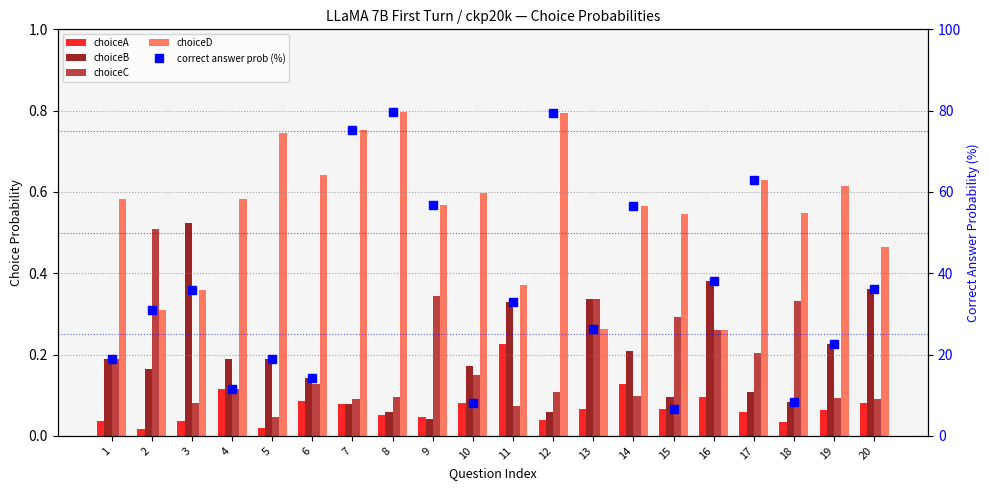

Reading left to right, extract all data points from this chart.

choiceA: 0.0	0.0	0.0	0.1	0.0	0.1	0.1	0.1	0.0	0.1	0.2	0.0	0.1	0.1	0.1	0.1	0.1	0.0	0.1	0.1
choiceB: 0.2	0.2	0.5	0.2	0.2	0.1	0.1	0.1	0.0	0.2	0.3	0.1	0.3	0.2	0.1	0.4	0.1	0.1	0.2	0.4
choiceC: 0.2	0.5	0.1	0.1	0.0	0.1	0.1	0.1	0.3	0.2	0.1	0.1	0.3	0.1	0.3	0.3	0.2	0.3	0.1	0.1
choiceD: 0.6	0.3	0.4	0.6	0.7	0.6	0.8	0.8	0.6	0.6	0.4	0.8	0.3	0.6	0.5	0.3	0.6	0.5	0.6	0.5
correct answer prob (%): 18.9	30.9	35.9	11.5	18.8	14.3	75.2	79.6	56.8	8.1	32.9	79.5	26.2	56.7	6.5	38.1	62.8	8.4	22.6	36.2